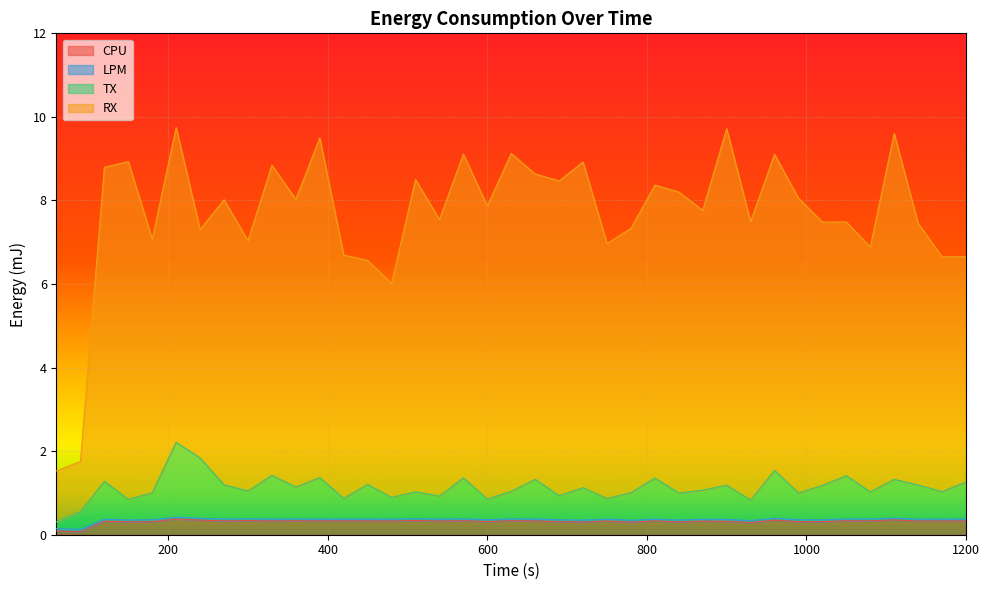

How many categories are shown in the chart?

39